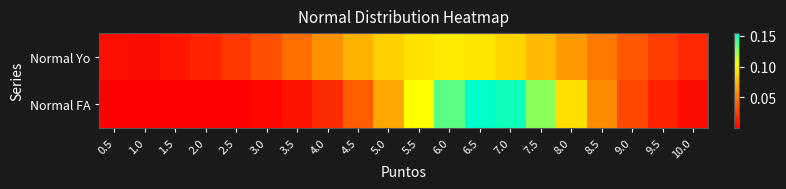

Which label corresponds to the largest value in the chart?

6.5